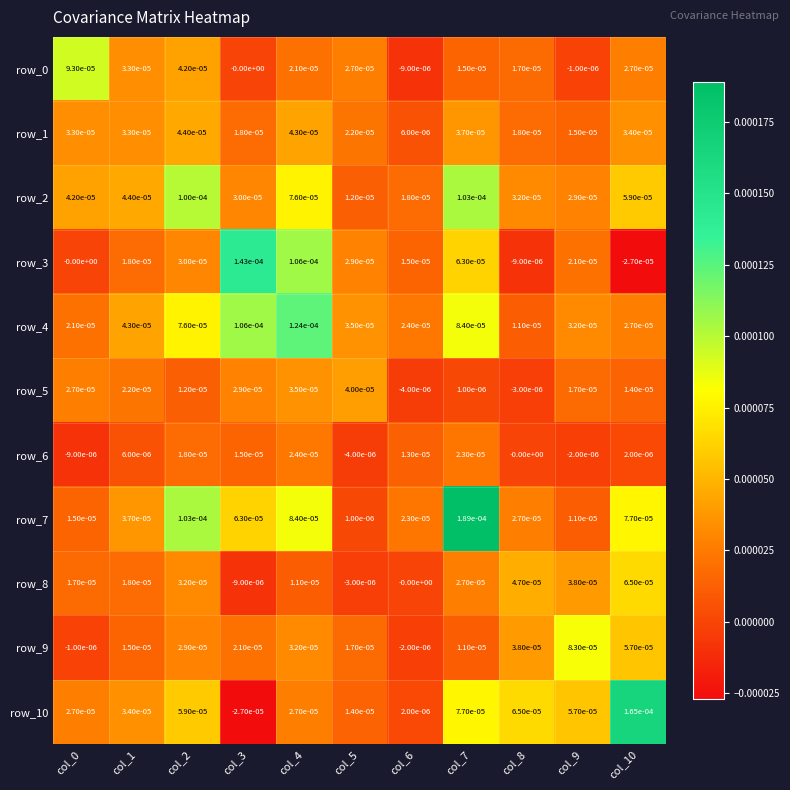

Count the number of categories in the chart.

11